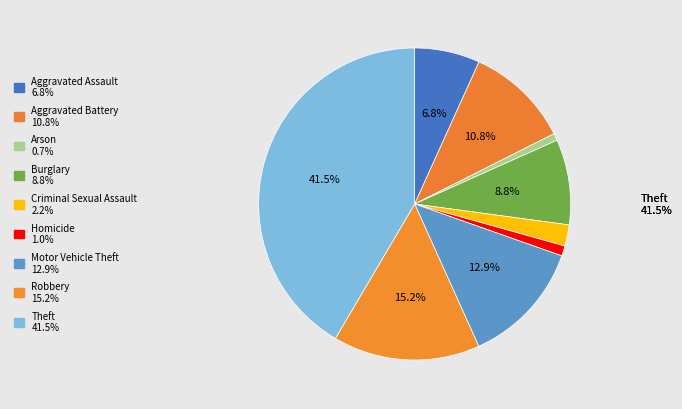

What is the change in value from Aggravated Assault to Homicide?

-273